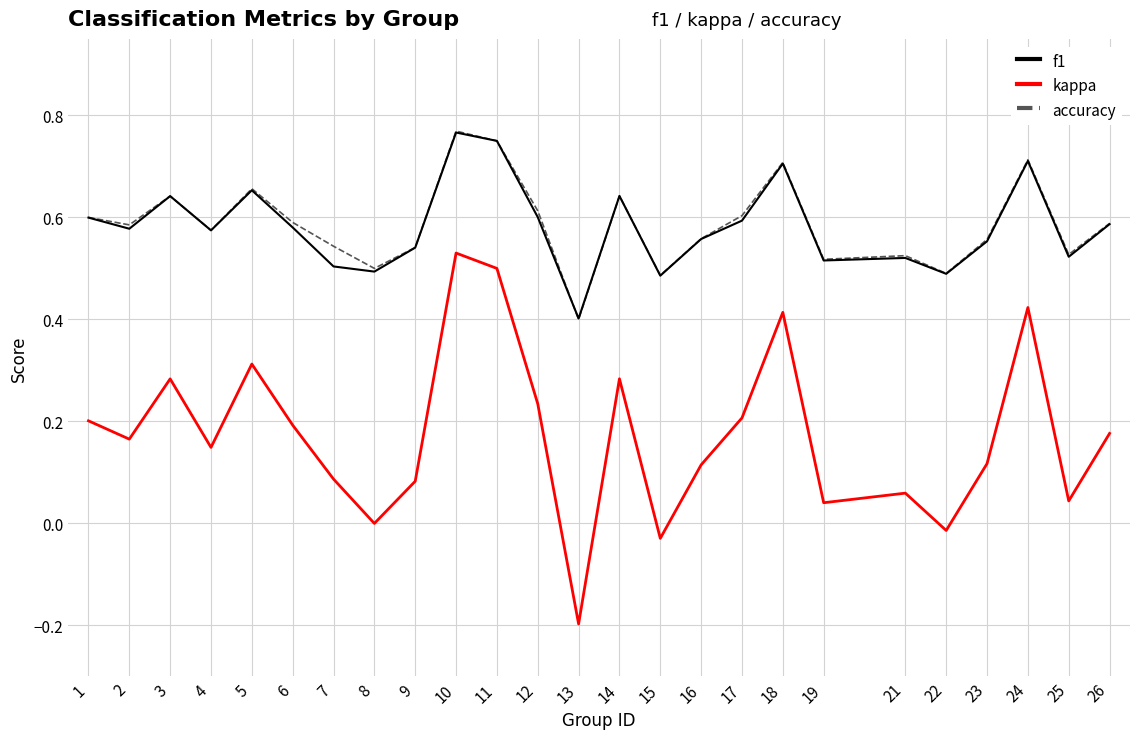

Which series has the widest spread of values?

kappa